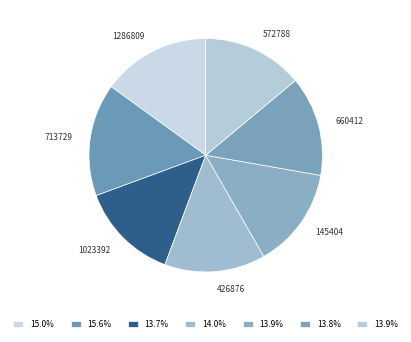

Approximately how many times larger is the value at 713729 compared to 145404?

1.1